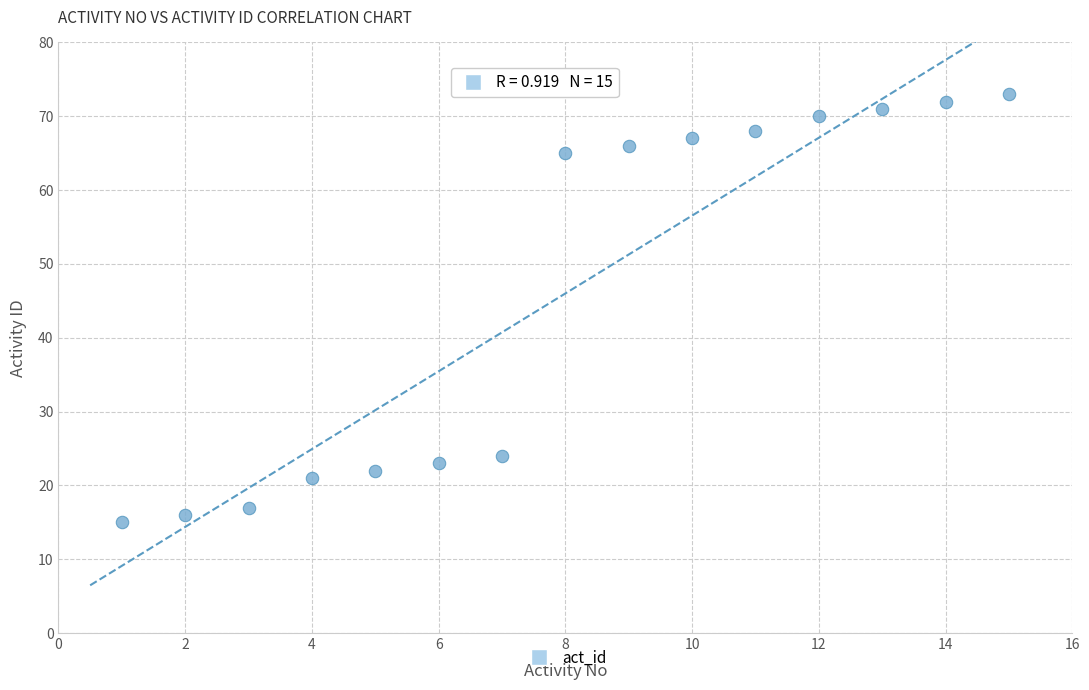

What is the range of Y values (max minus min)?

58